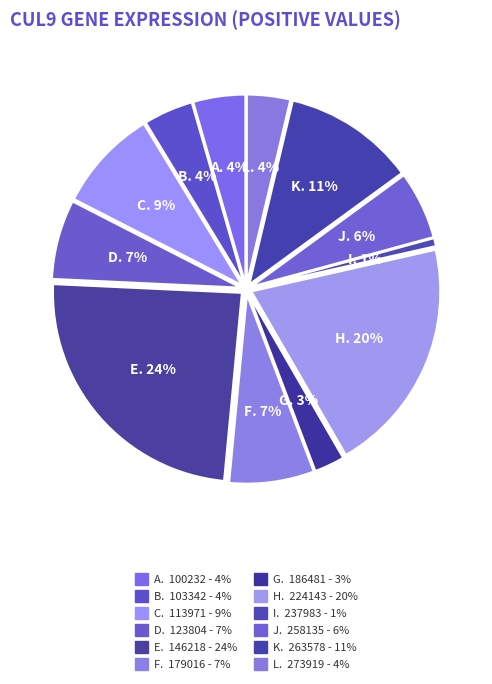

What percentage is the 237983 slice, to the nearest percent?

1%